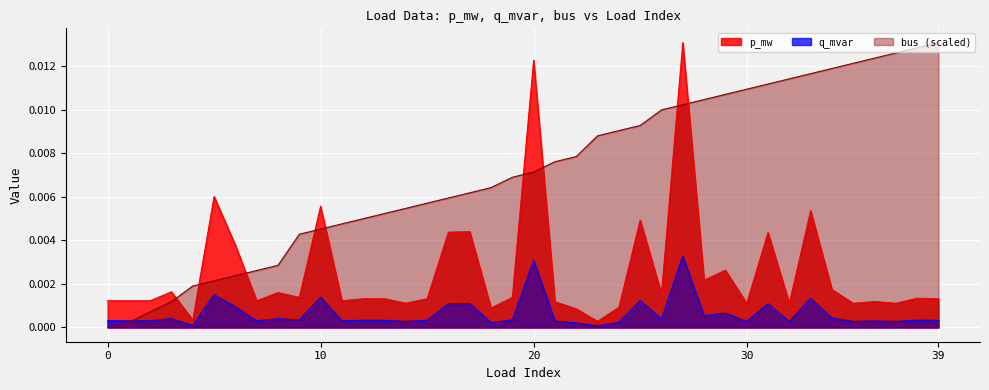

How many values in bus are above zero?

39